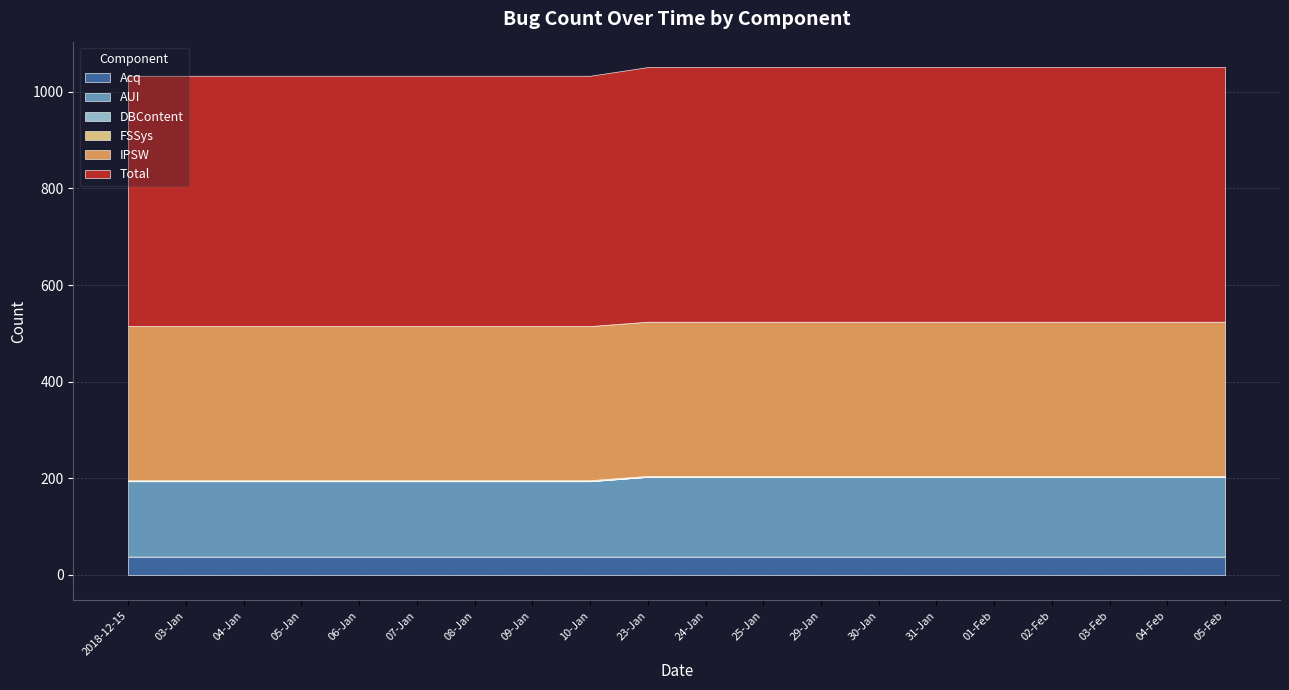

What is the lowest value of the IPSW series?

319